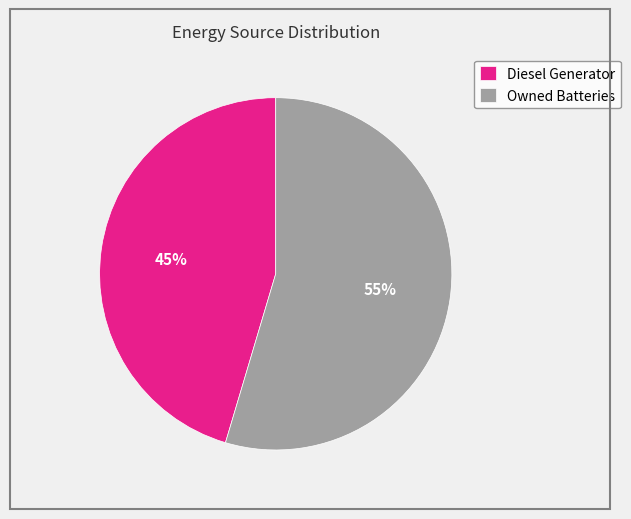

True or false: Diesel Generator accounts for 52% of the total.

False